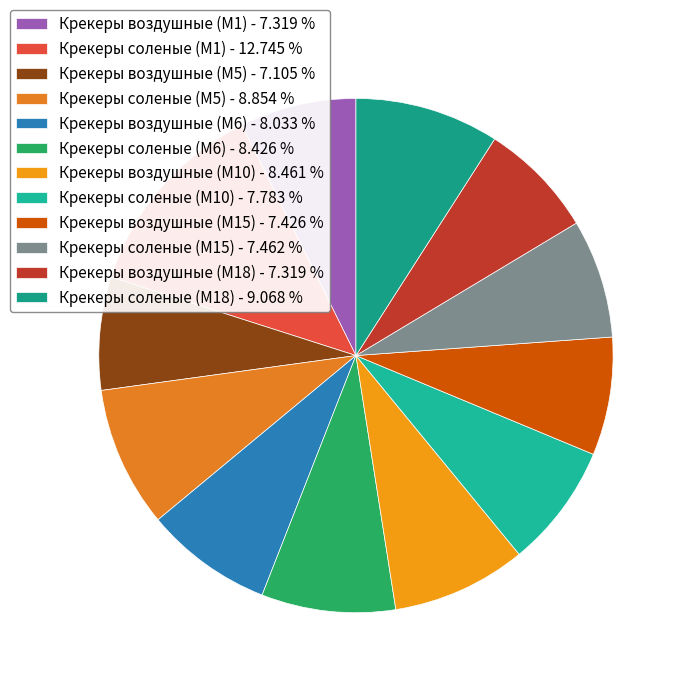

Is the sum of Крекеры соленые (M6) and Крекеры соленые (M15) greater than half?

No